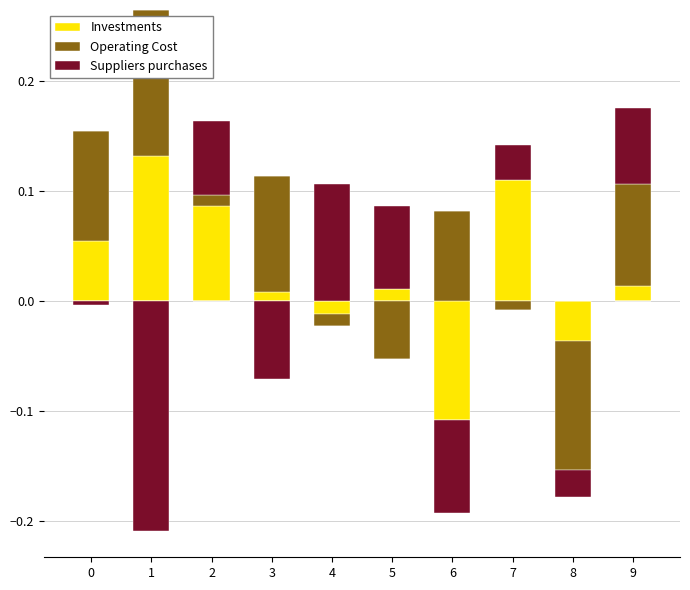

Which category has the highest value in the Suppliers purchases series?

4